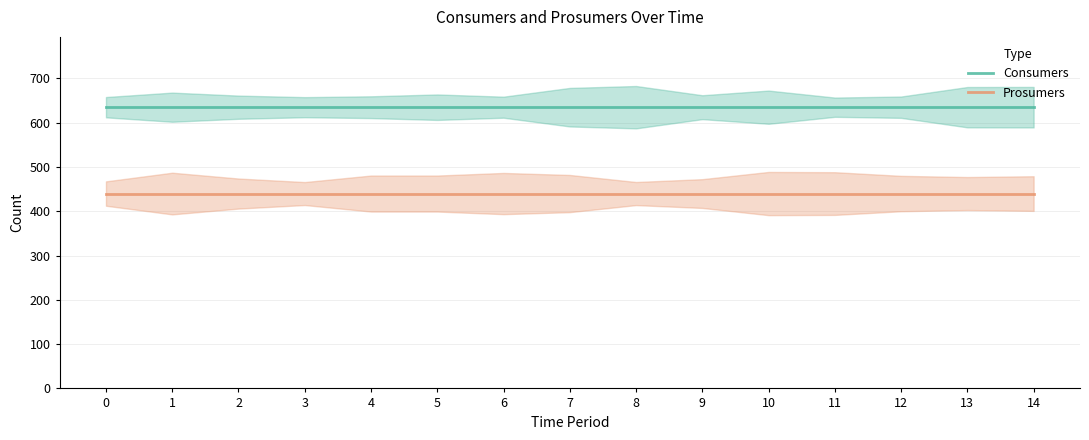

Is this an area chart (filled region under the line)?

No